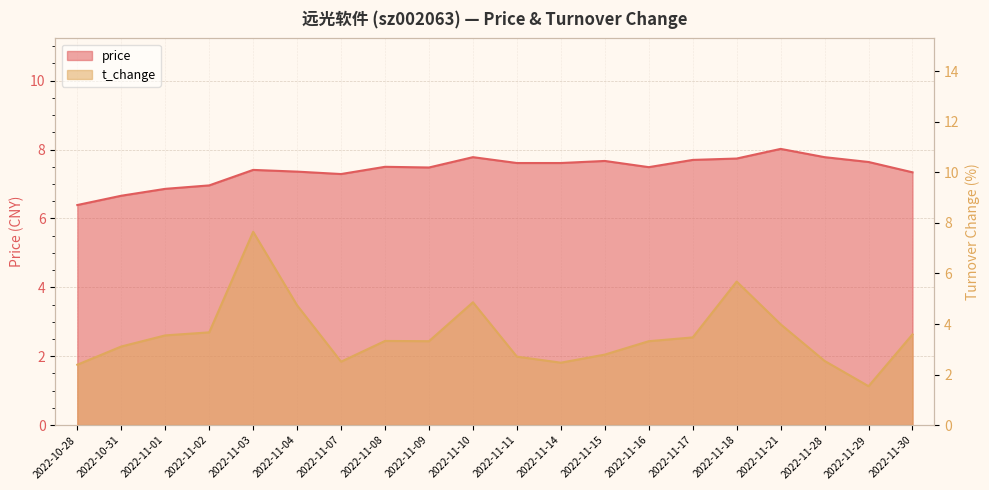

At which label does price first exceed 7?

2022-11-03